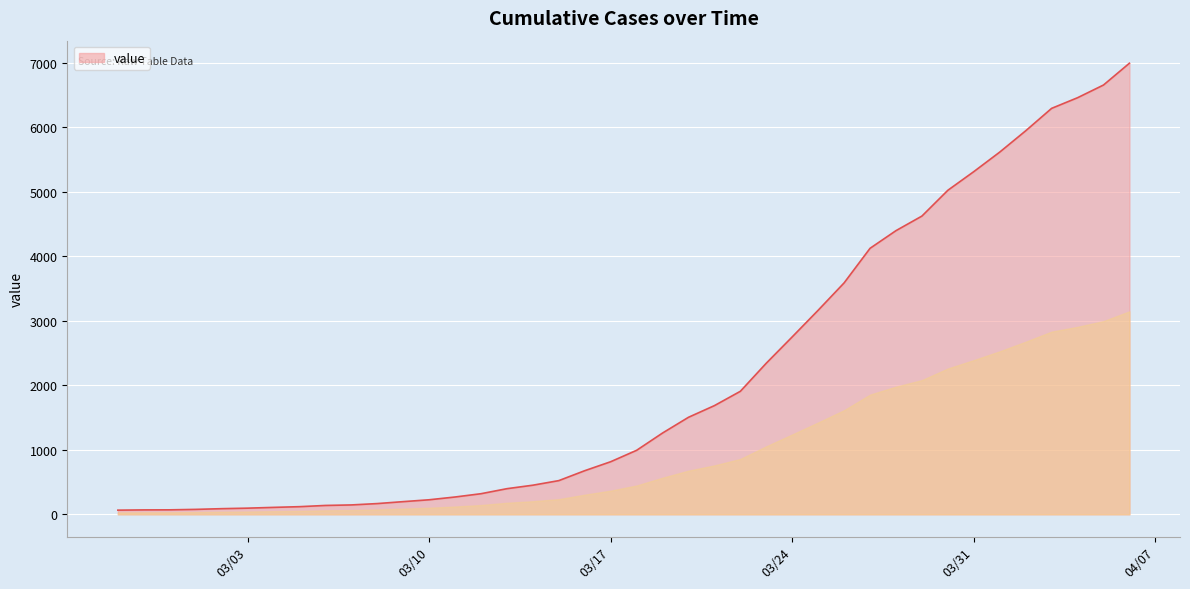

What is the maximum value shown in the chart?

6994